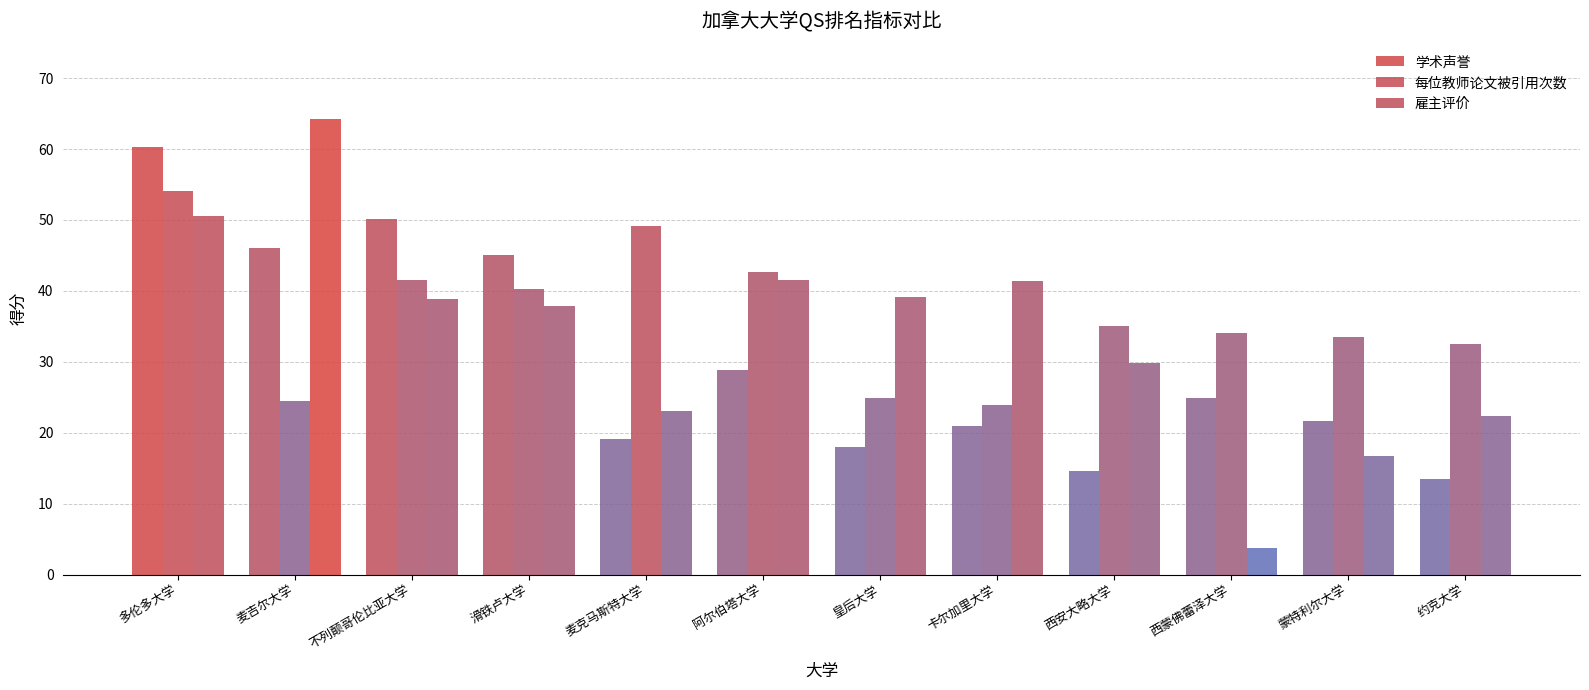

How many data points in 每位教师论文被引用次数 are less than 35?

6